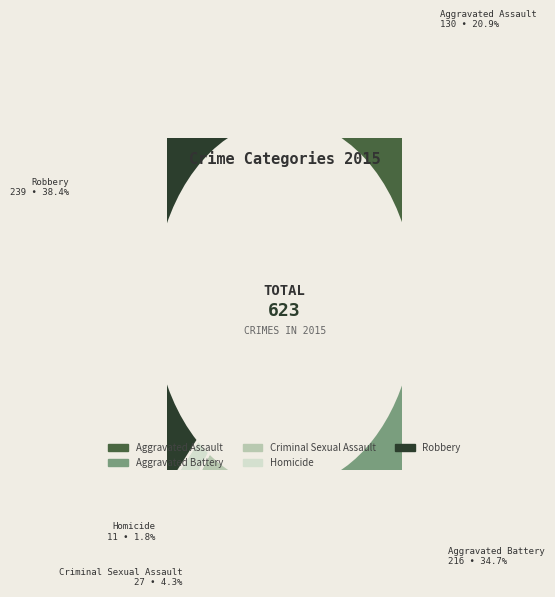

How many slices are in this pie chart?

5